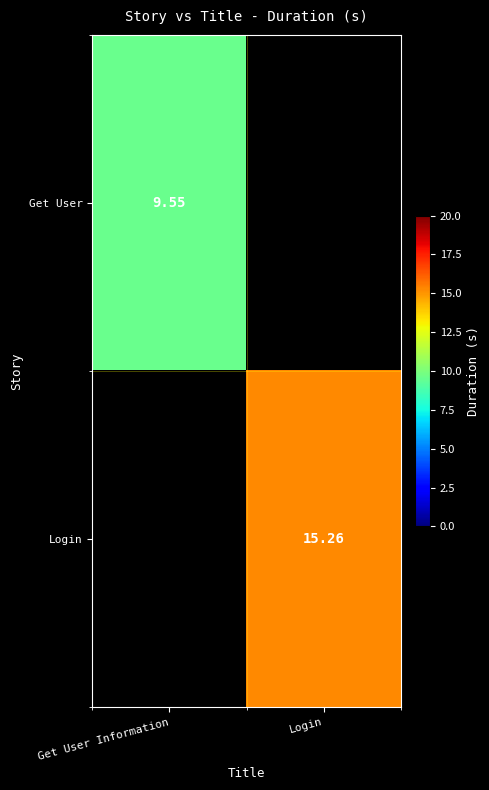

Which series has the largest total across all categories?

Login